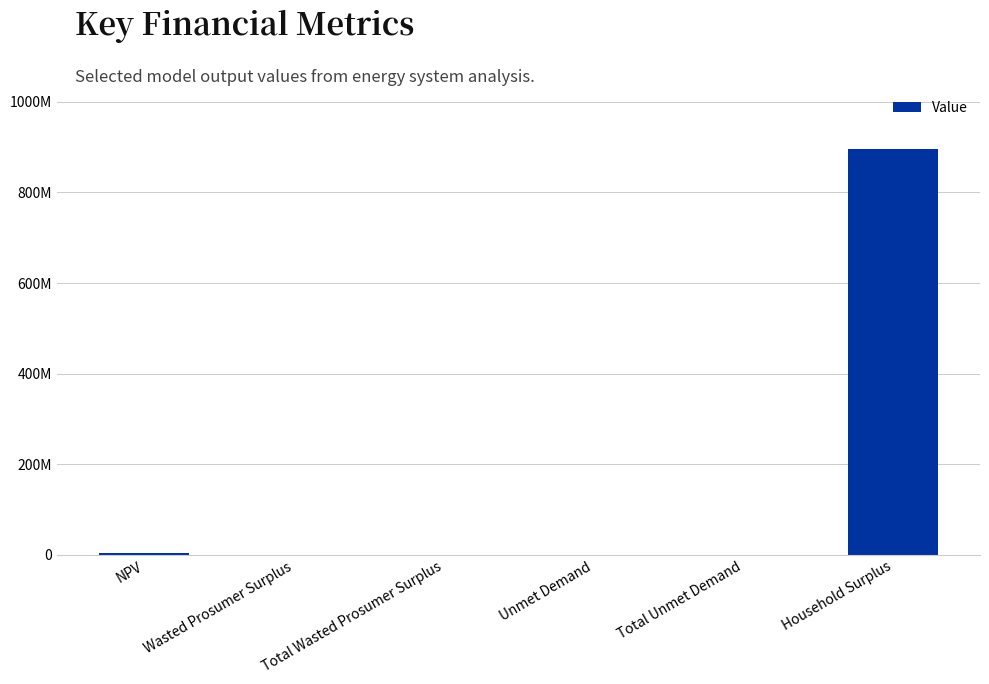

What is the difference between the values at Unmet Demand and Household Surplus?

895794510.9